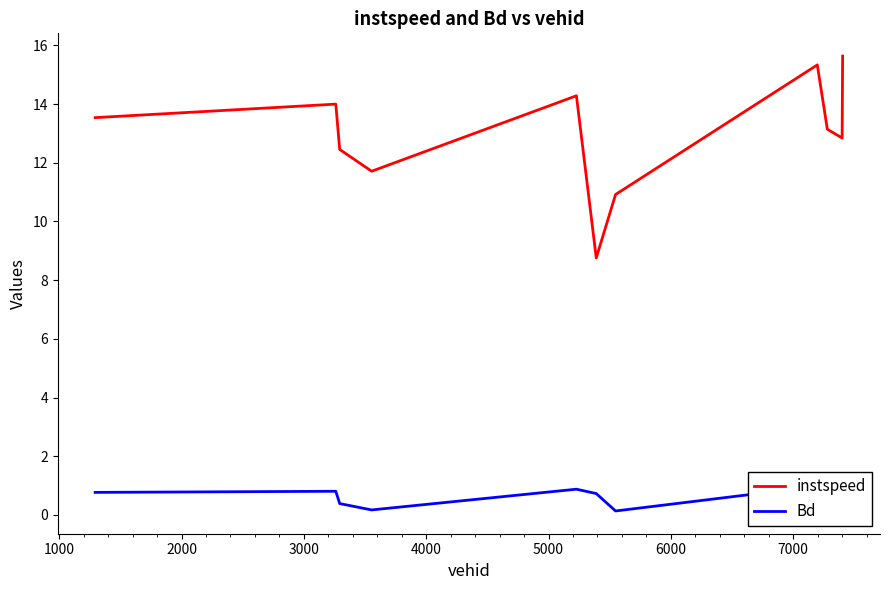

What is the lowest value of the instspeed series?

8.8